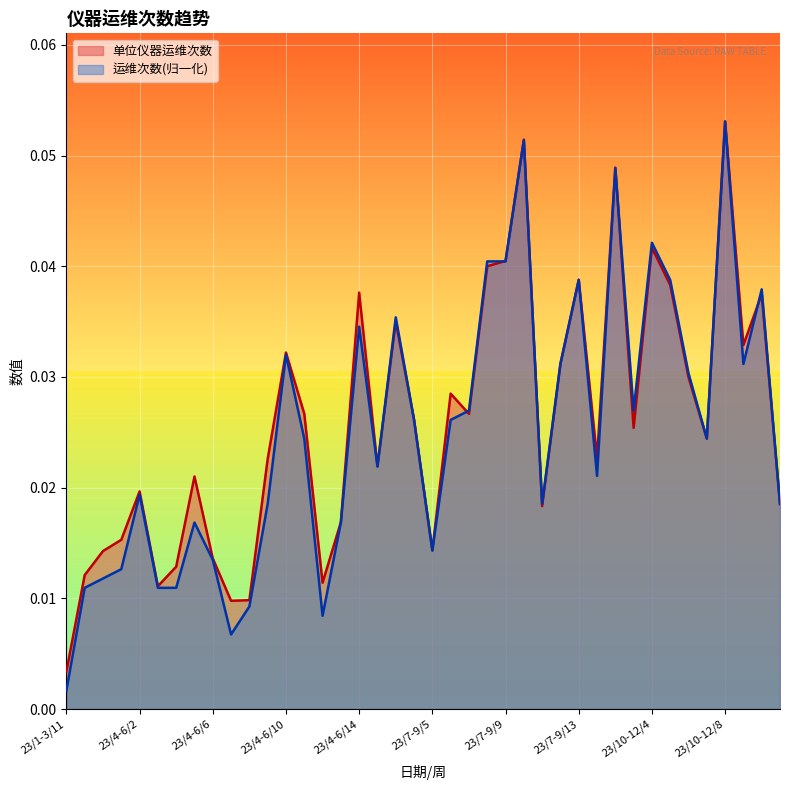

Which category has the highest value in the 运维次数 series?

23/10-12/8